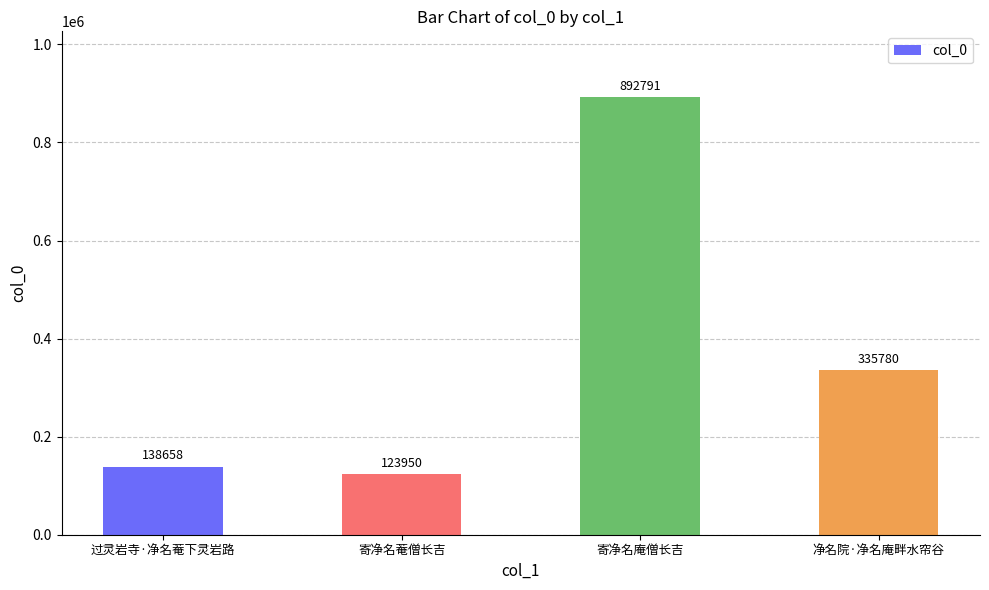

What is the greatest value displayed?

892791